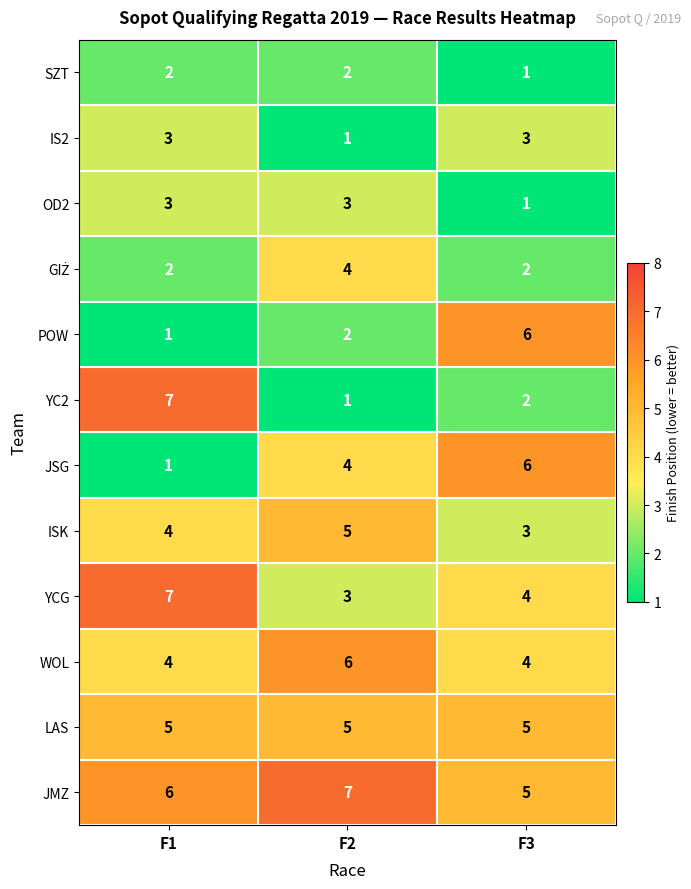

Read the JSG value at F2.

4